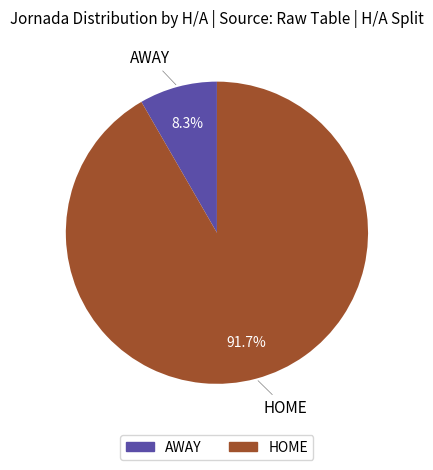

Between AWAY and HOME, which is larger?

HOME